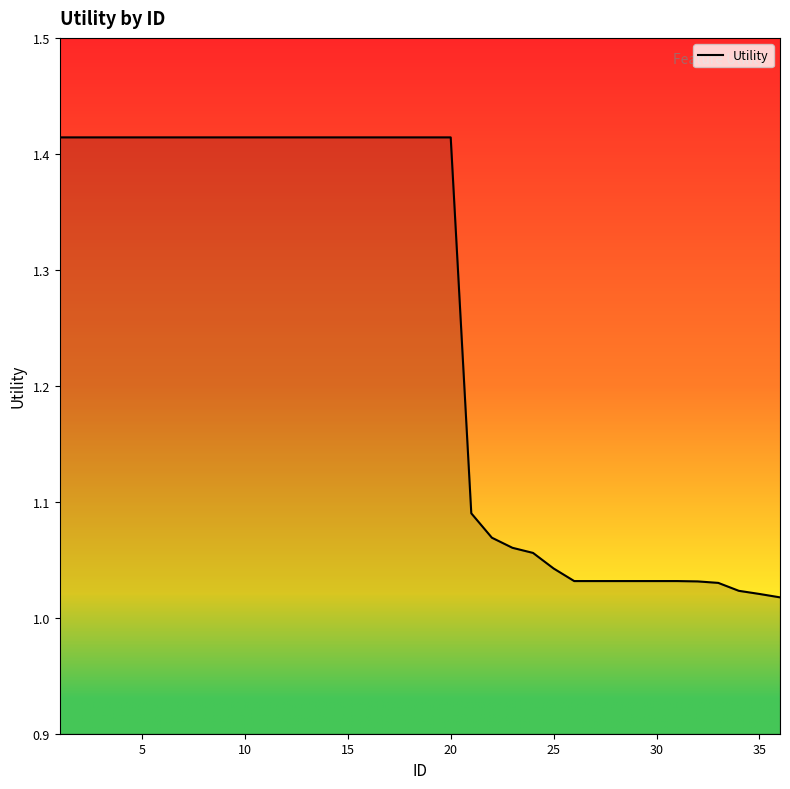

What is the difference between the maximum and minimum values?

0.4